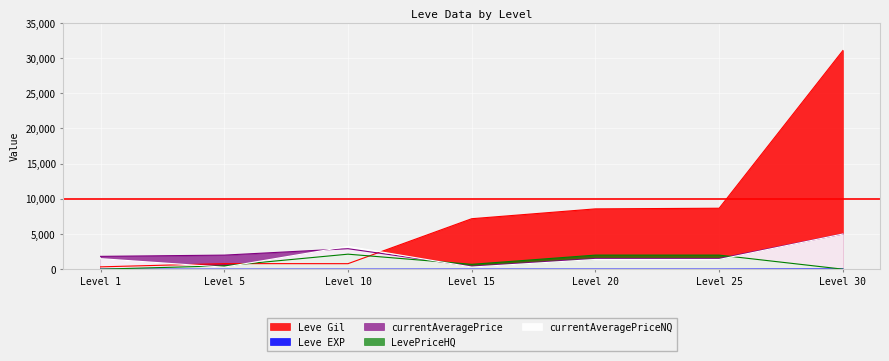

Is it true that LevePriceHQ equals 786 at Level 10?

False